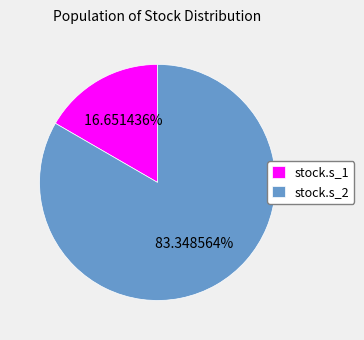

Which category has the smallest portion of the pie?

stock.s_1